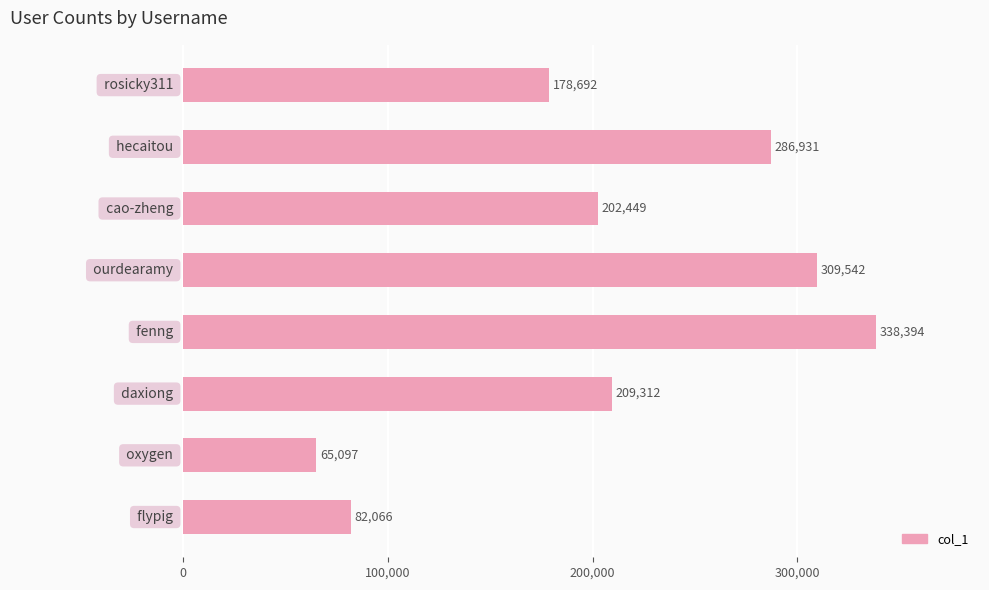

What is the maximum value shown in the chart?

338394